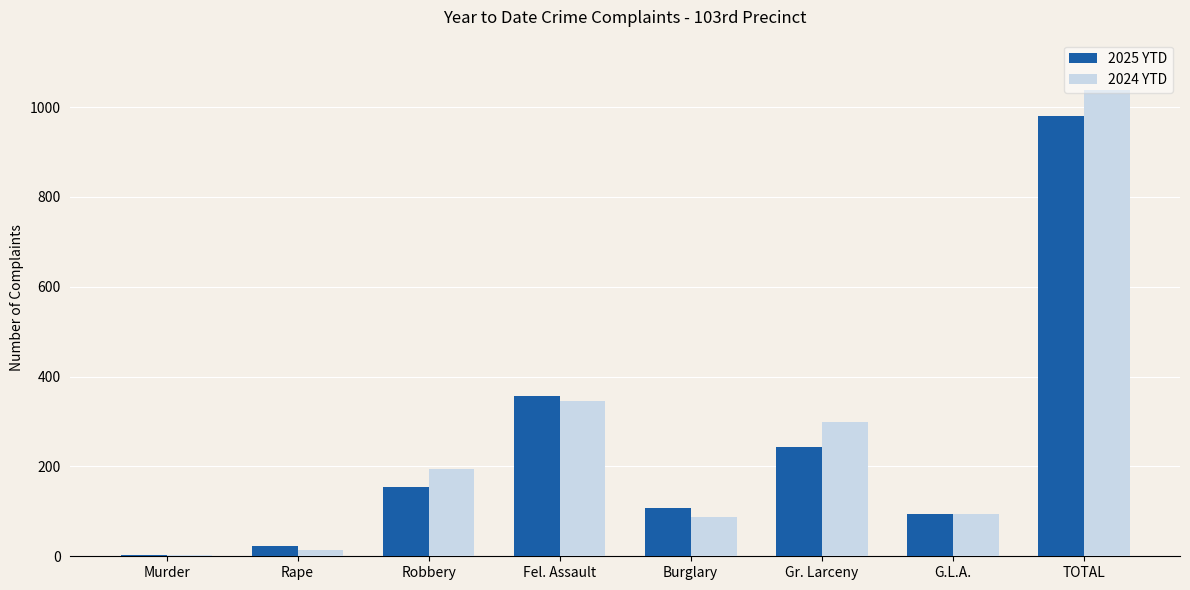

The value of 2024 YTD at Gr. Larceny is 298. True or false?

True